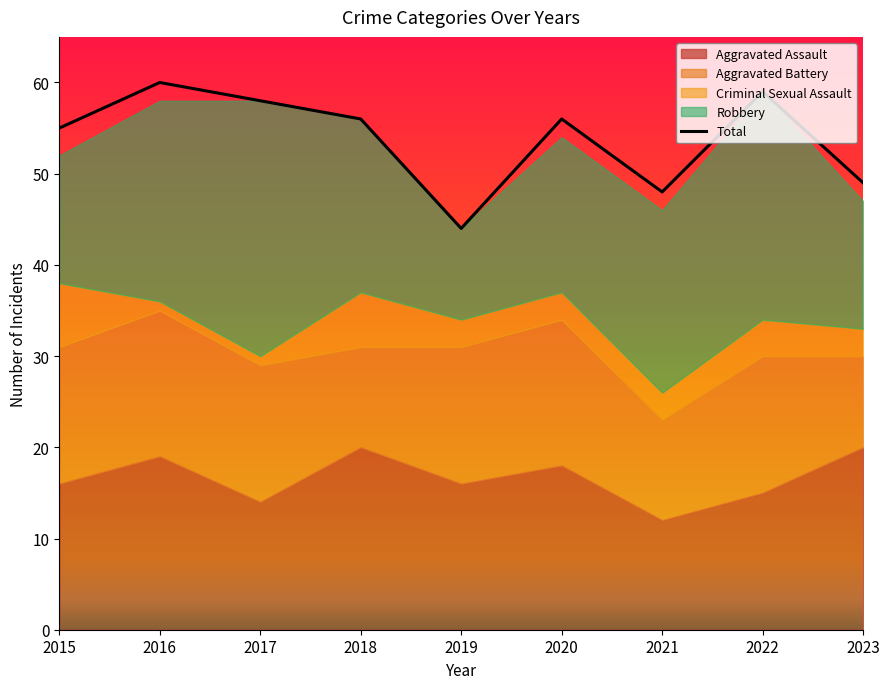

What is the smallest value displayed?

44